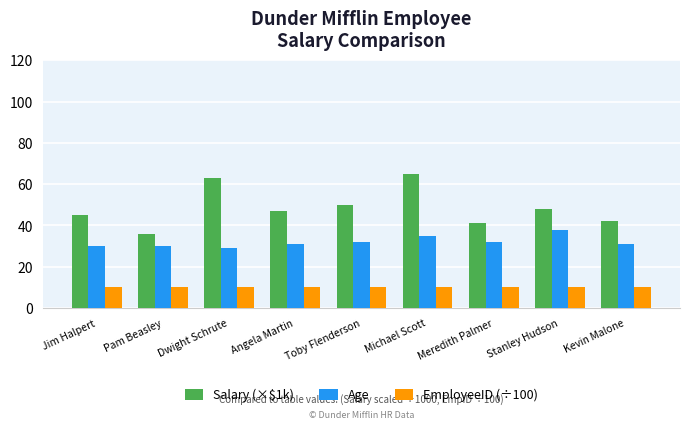

Read the Age value at Toby Flenderson.

32.0